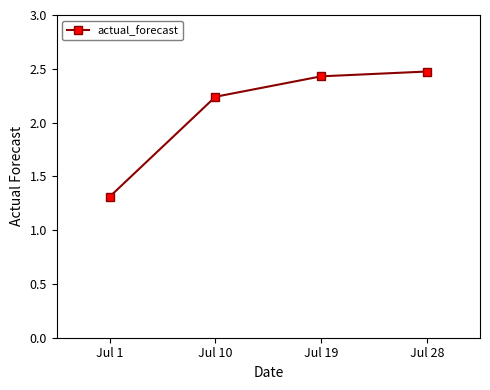

What is the sum of the values at Jul 1 and Jul 28?

3.8